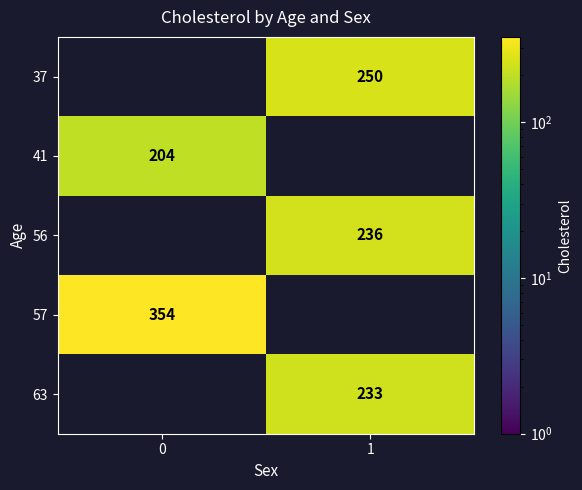

Is the value of 41 at 0 greater than the value of 57 at 0?

No